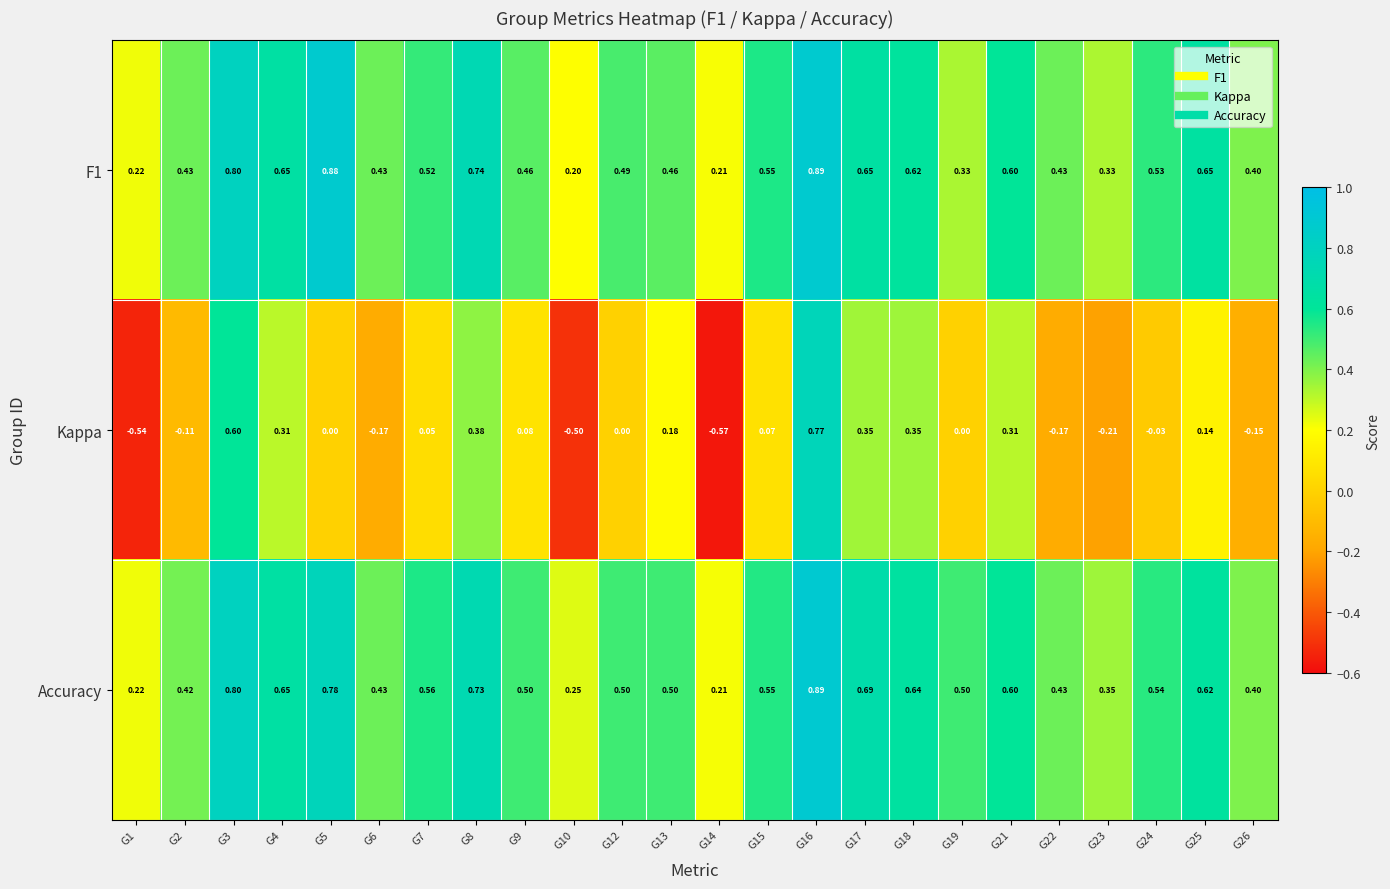

Which series has the largest total across all categories?

Accuracy